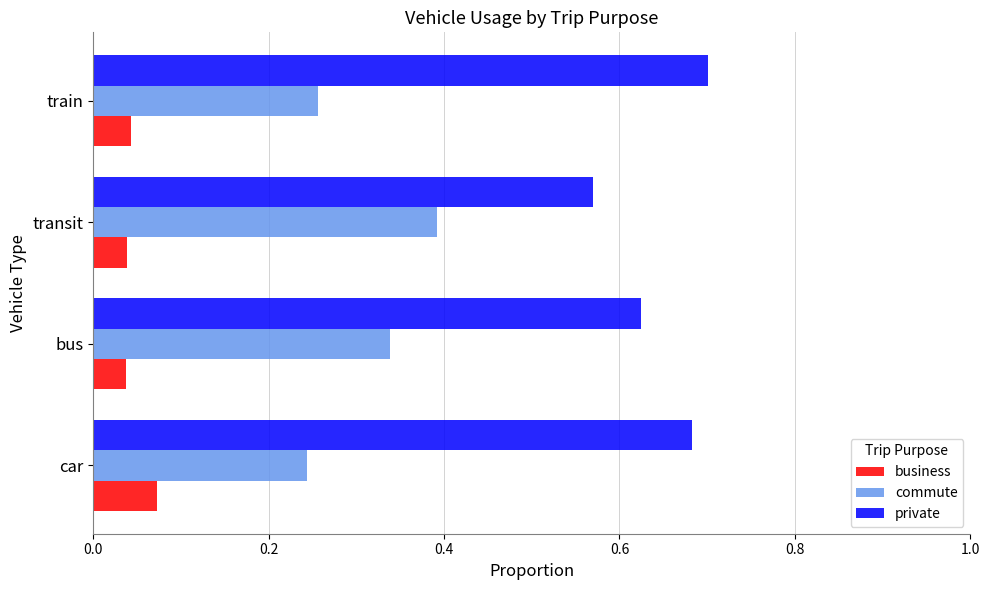

Rank the series by their average value, from highest to lowest.

private, commute, business